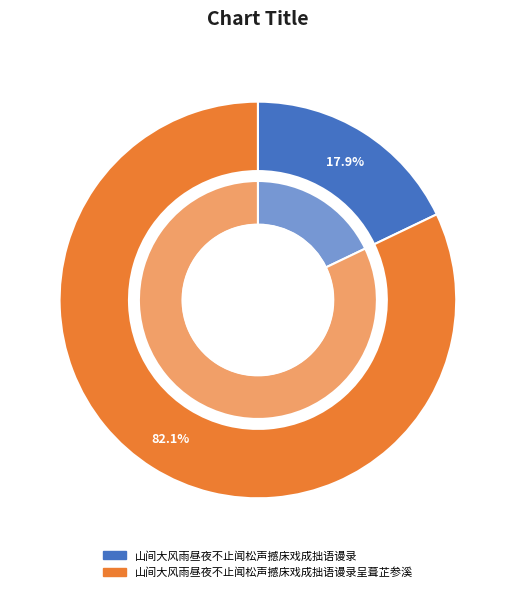

How many segments does this pie chart have?

2